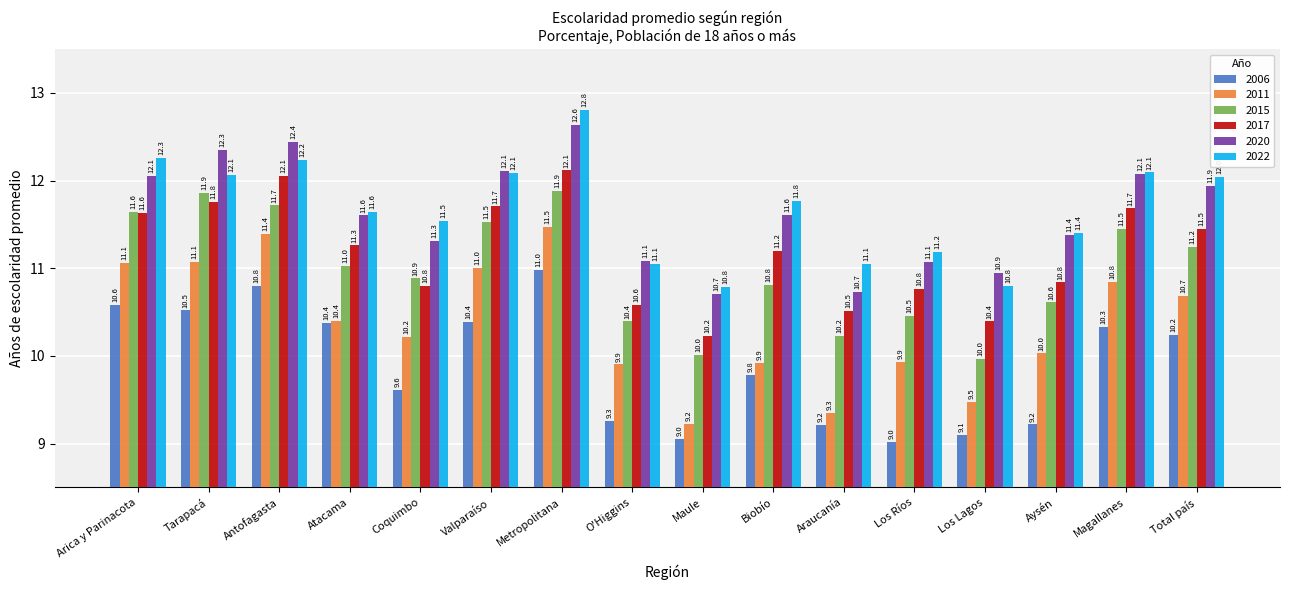

What is the difference between the highest and lowest values at Arica y Parinacota?

1.7